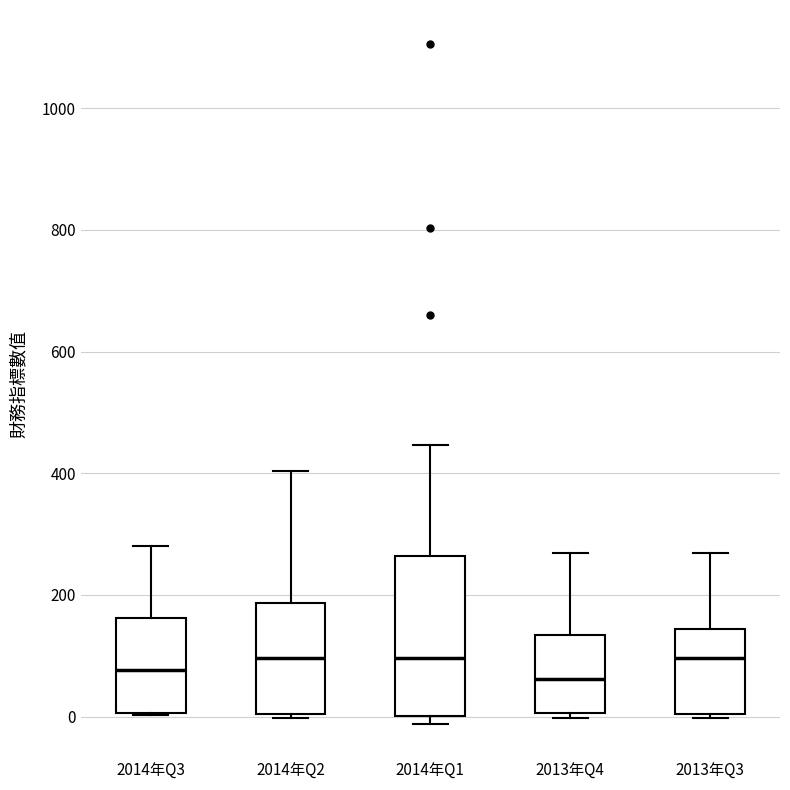

Comparing the boxes themselves (not the whiskers), which one is the tallest?

2014年Q1